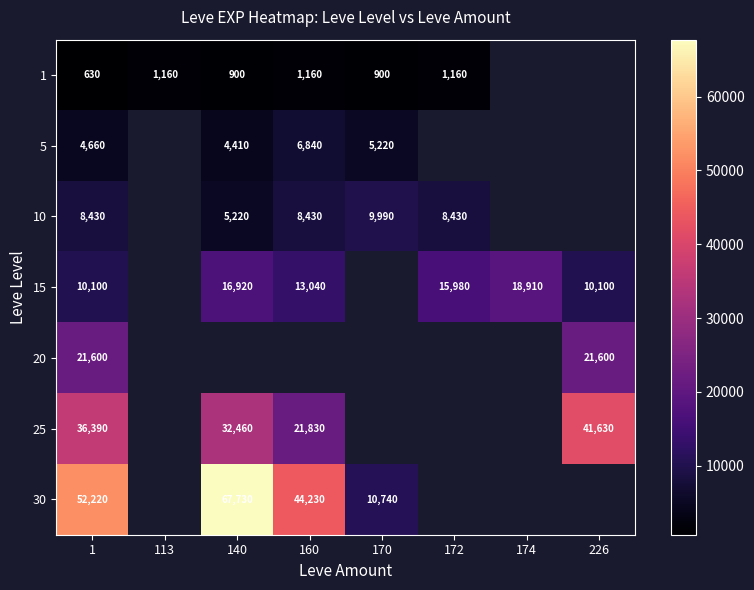

What is the maximum value shown in the chart?

67730.0